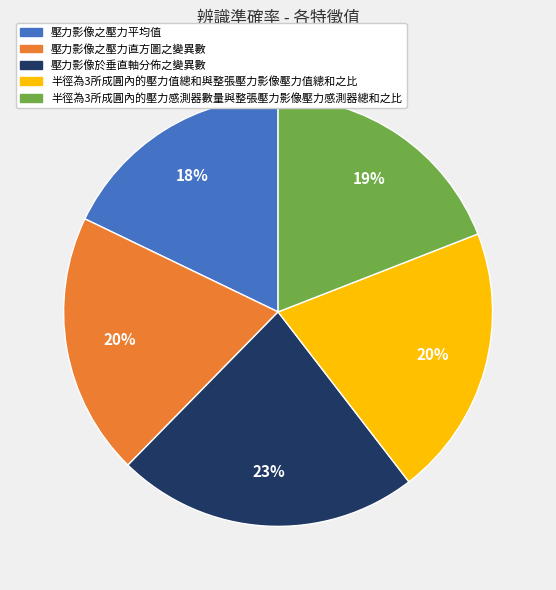

To the nearest percent, what percentage of the pie is 壓力影像於垂直軸分佈之變異數?

23%